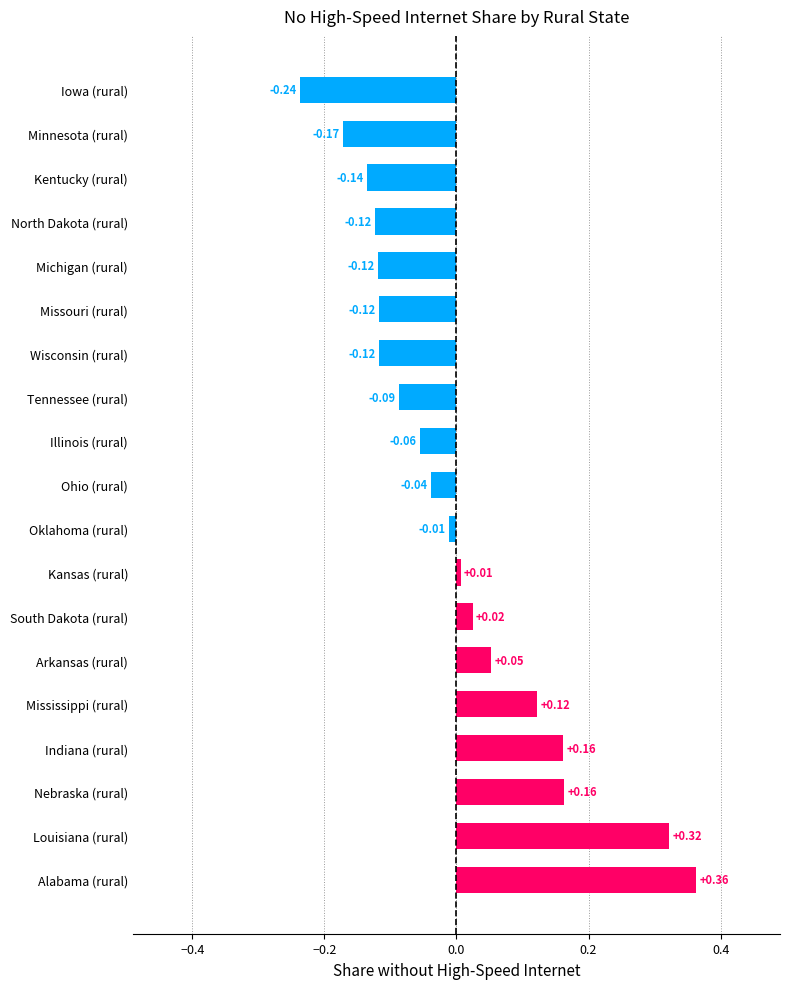

Which category has the lowest value across all series?

Iowa (rural)